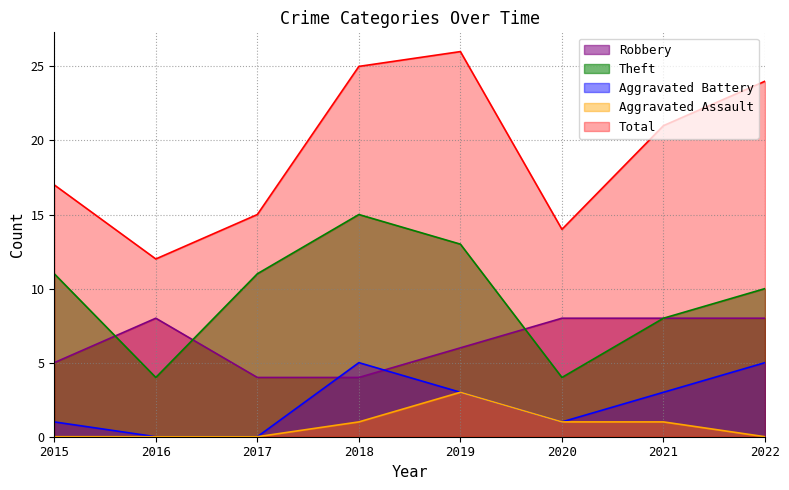

Where is the first local maximum for Total?

2019